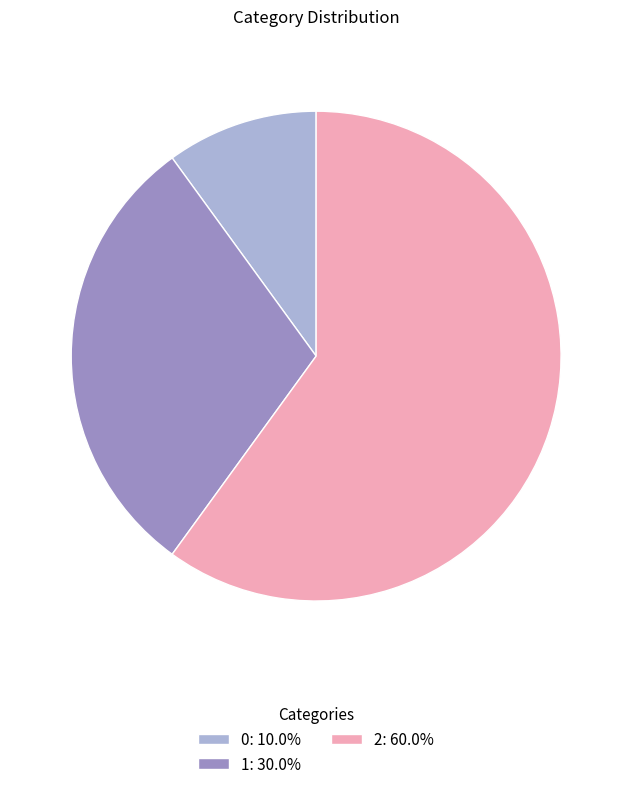

Is the sum of 1: 30.0% and 2: 60.0% greater than half?

Yes